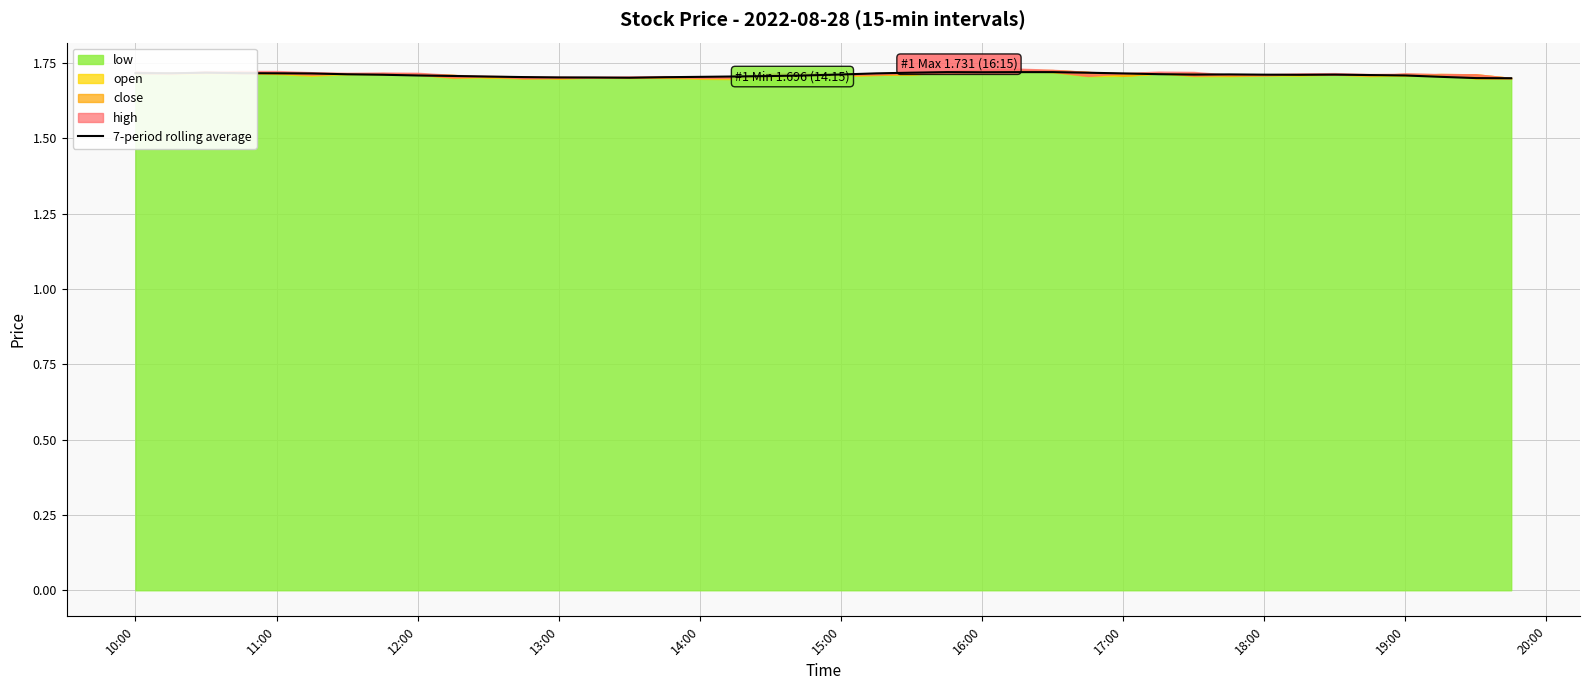

What is the minimum value shown in the chart?

1.7